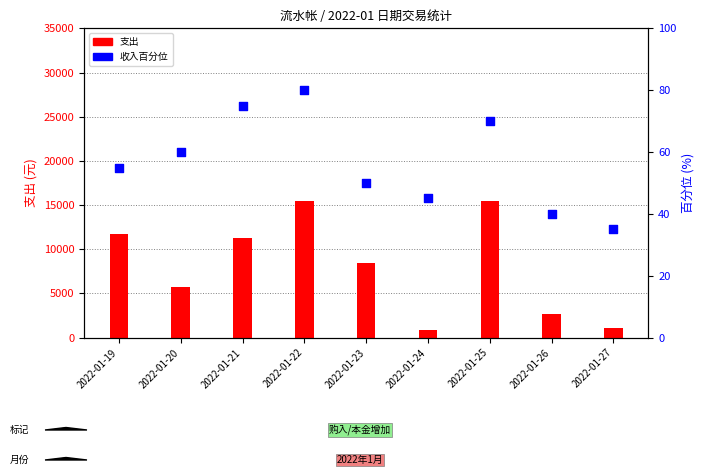

At how many categories does at least one series exceed 3865?

6